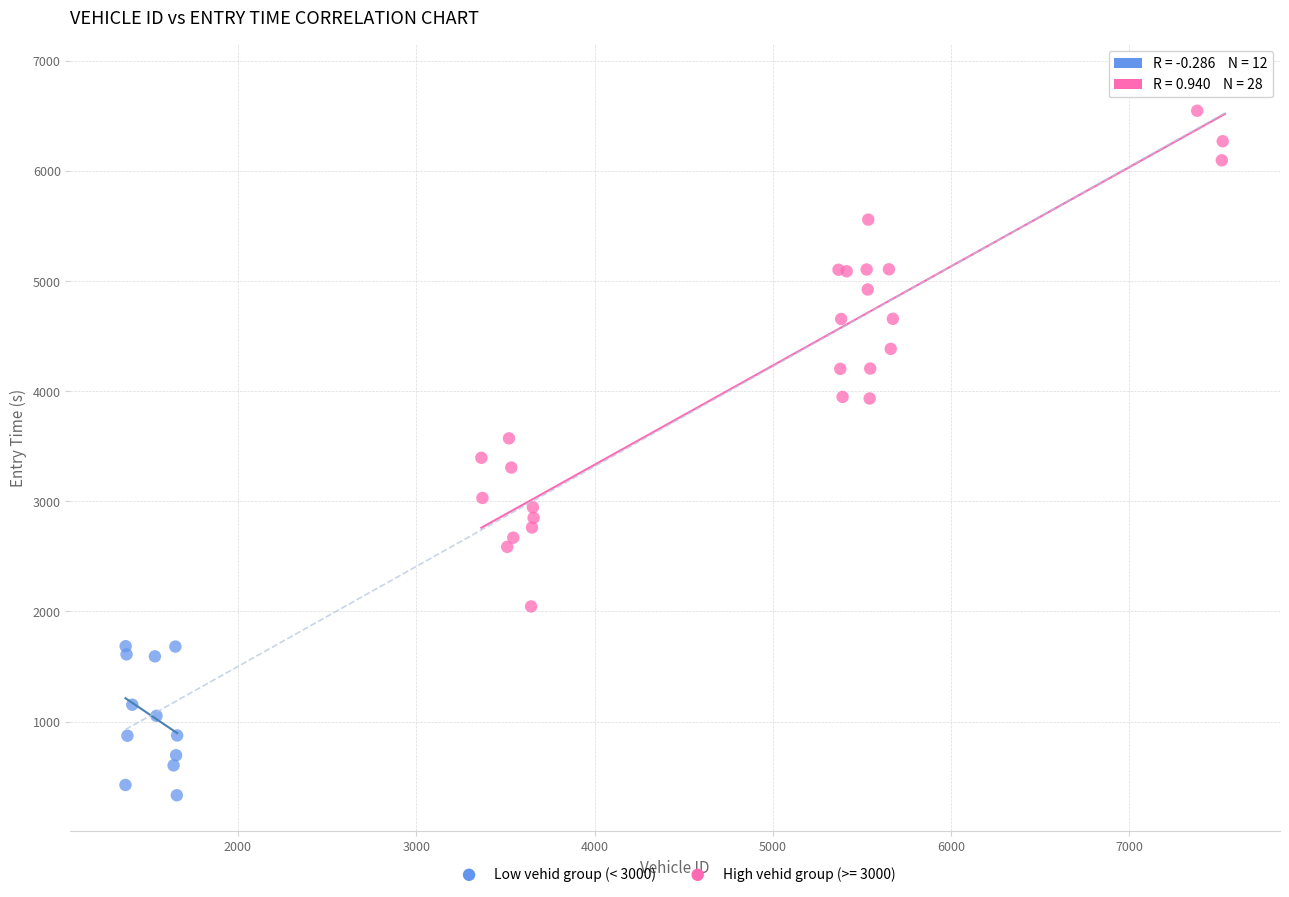

Which series contains the highest Y value?

High vehid group (>= 3000)